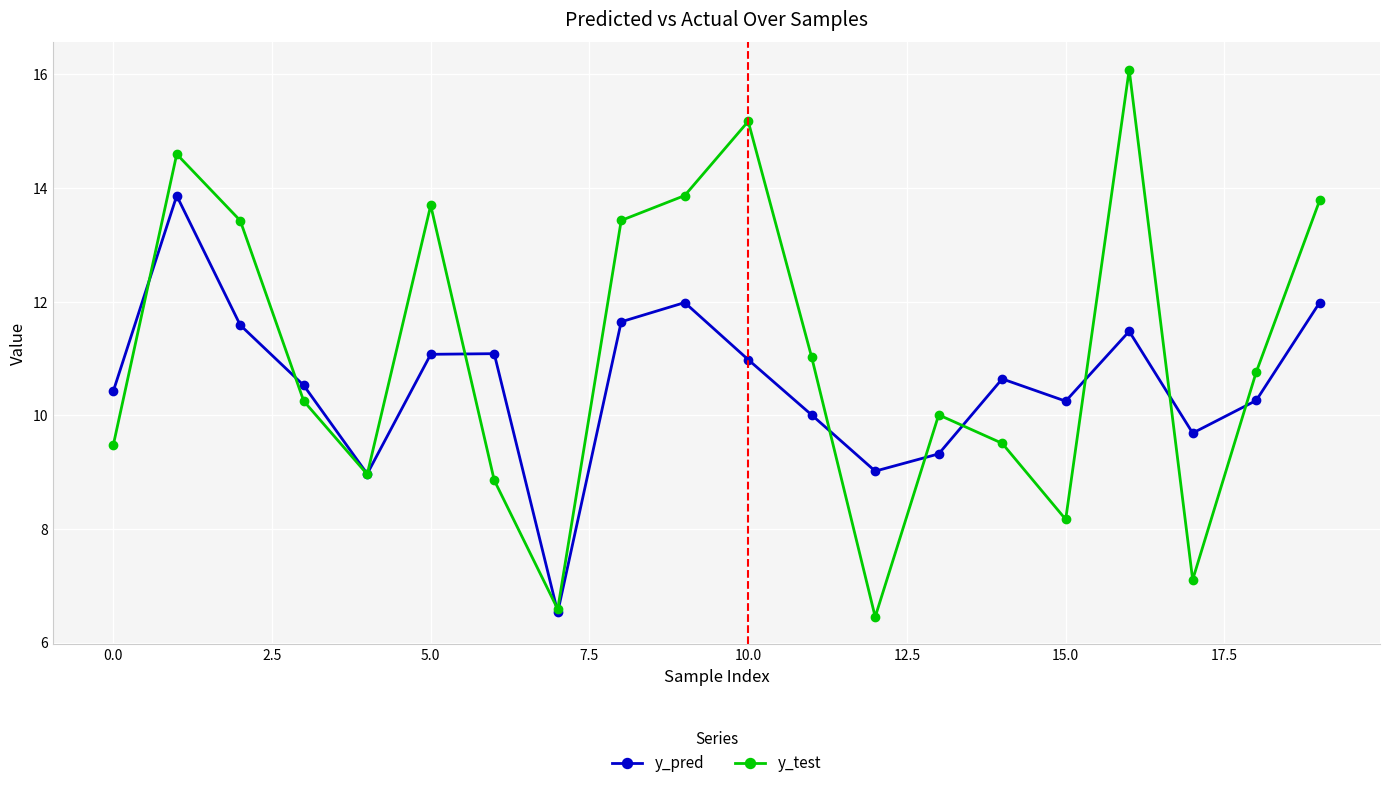

Which series has the largest range (max minus min)?

y_test